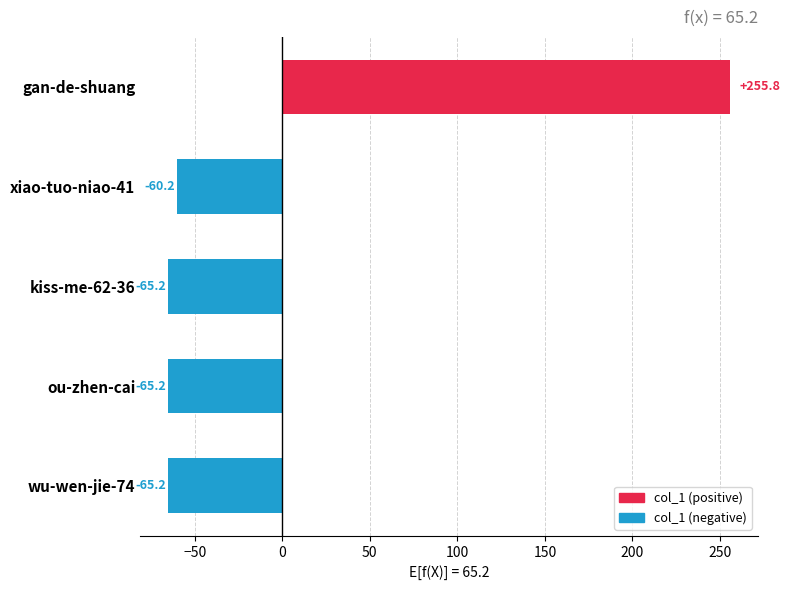

What is the approximate value at kiss-me-62-36?

-65.2